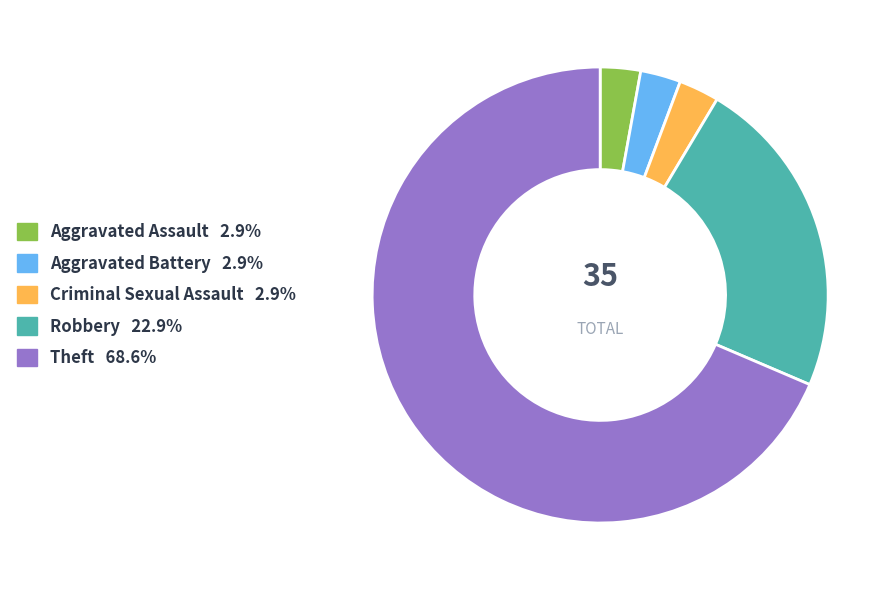

Is Theft the majority of the pie?

Yes